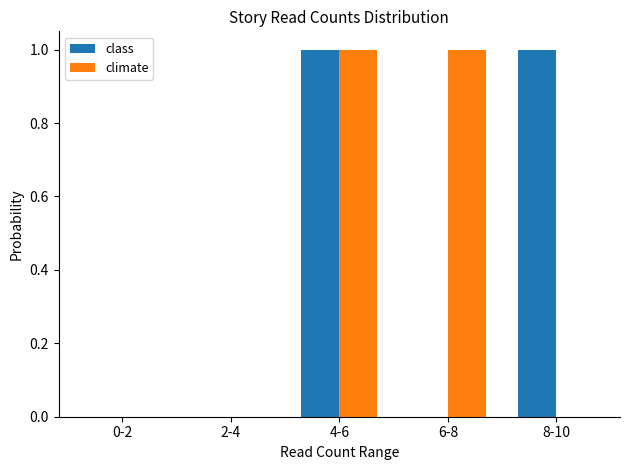

At which category is the sum across all series the highest?

4-6